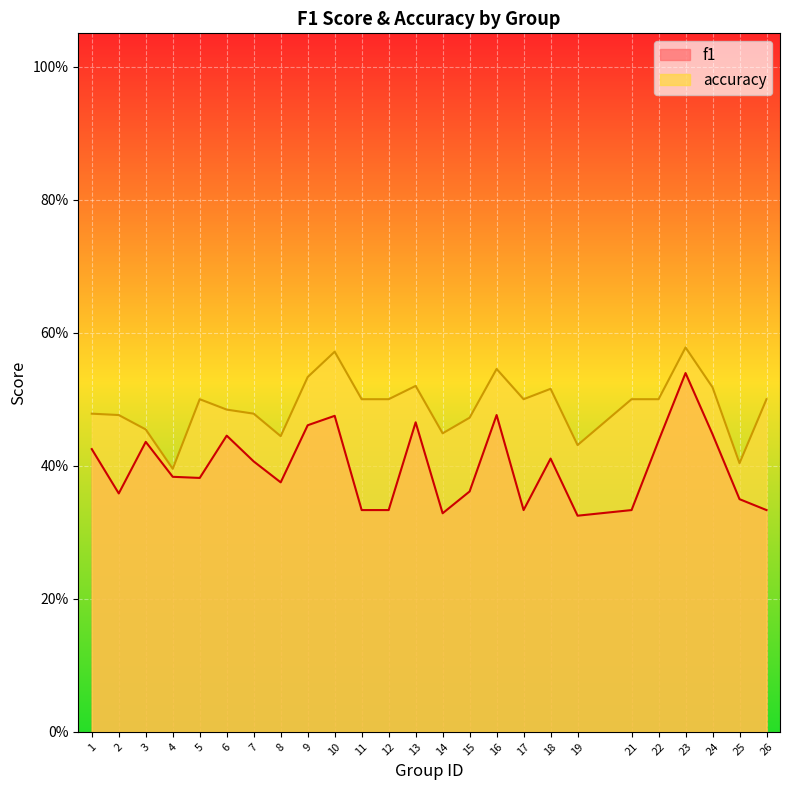

What are all the series names shown in the legend?

f1, accuracy